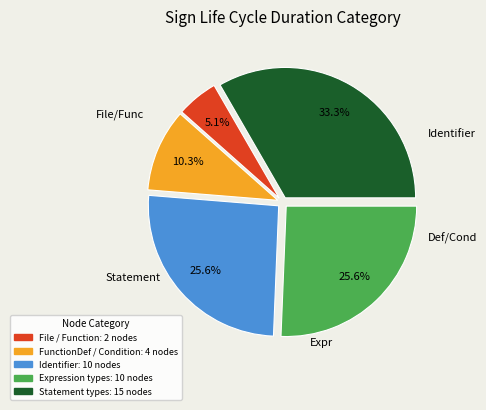

What is the total percentage of Statement types: 15 nodes and FunctionDef / Condition: 4 nodes?

43.6%